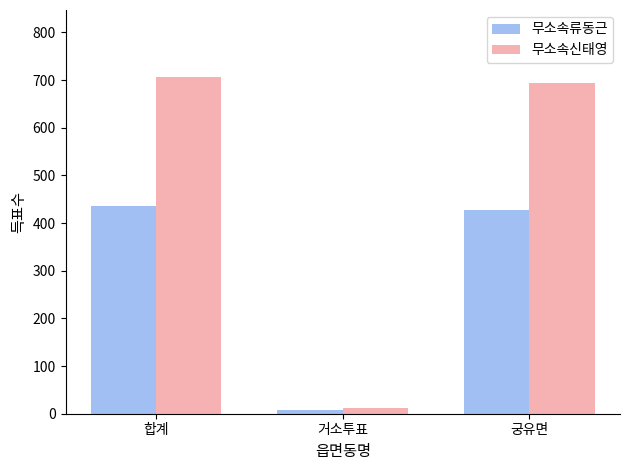

The value of 무소속류동근 at 궁유면 is 234. True or false?

False